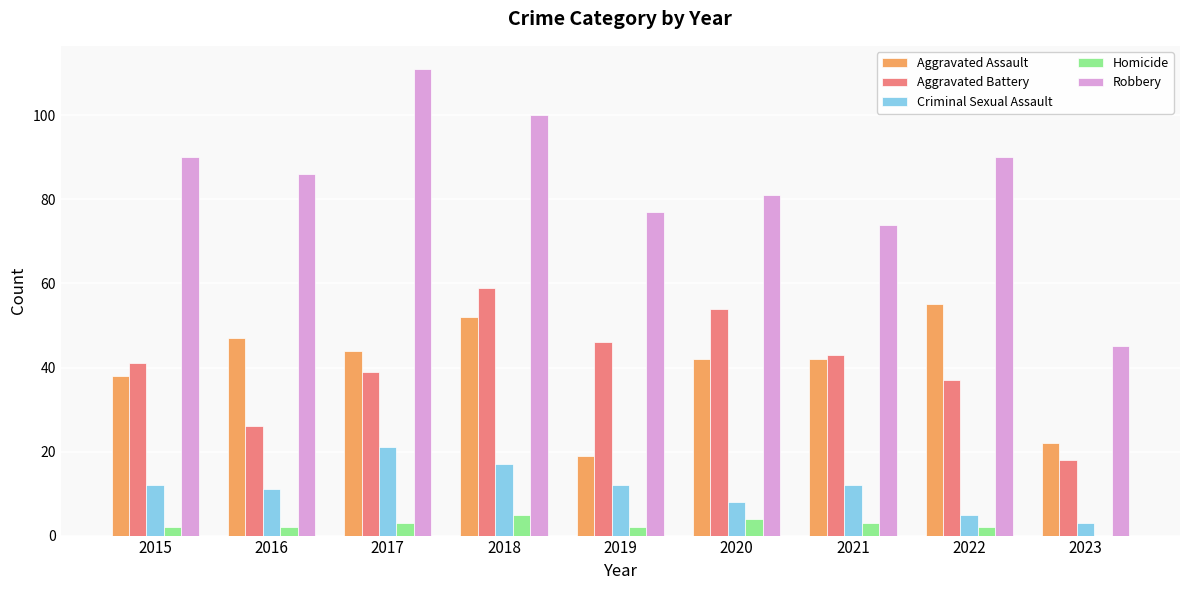

At which label does Robbery reach its peak?

2017